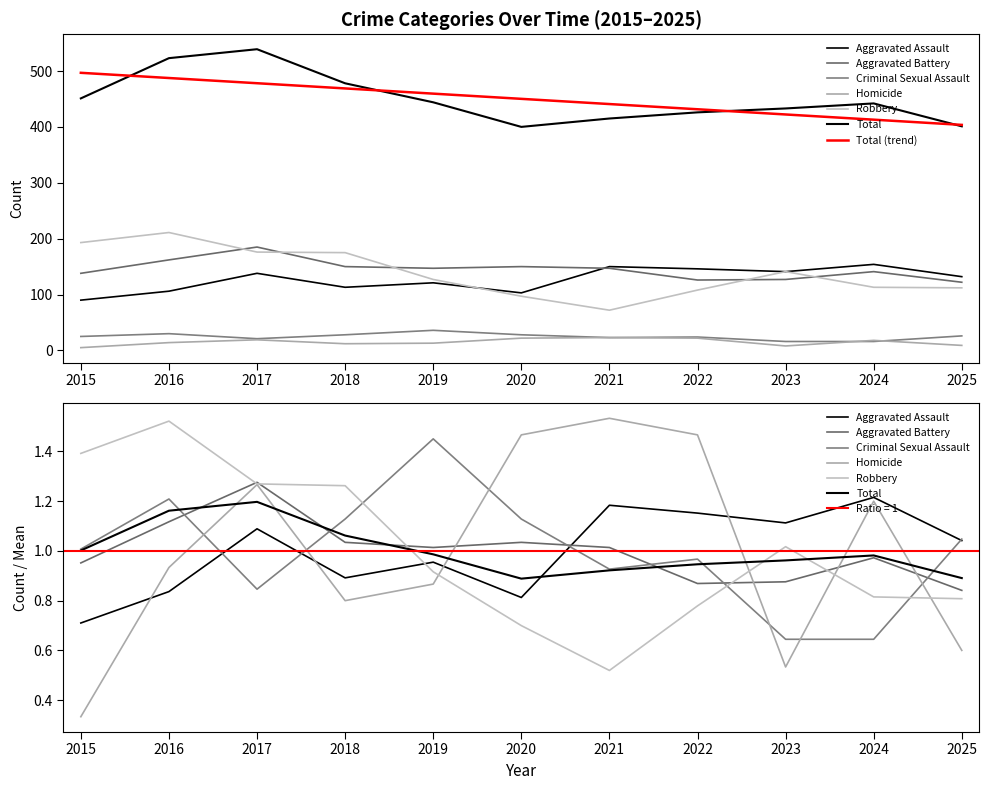

Which series has the largest range (max minus min)?

Robbery